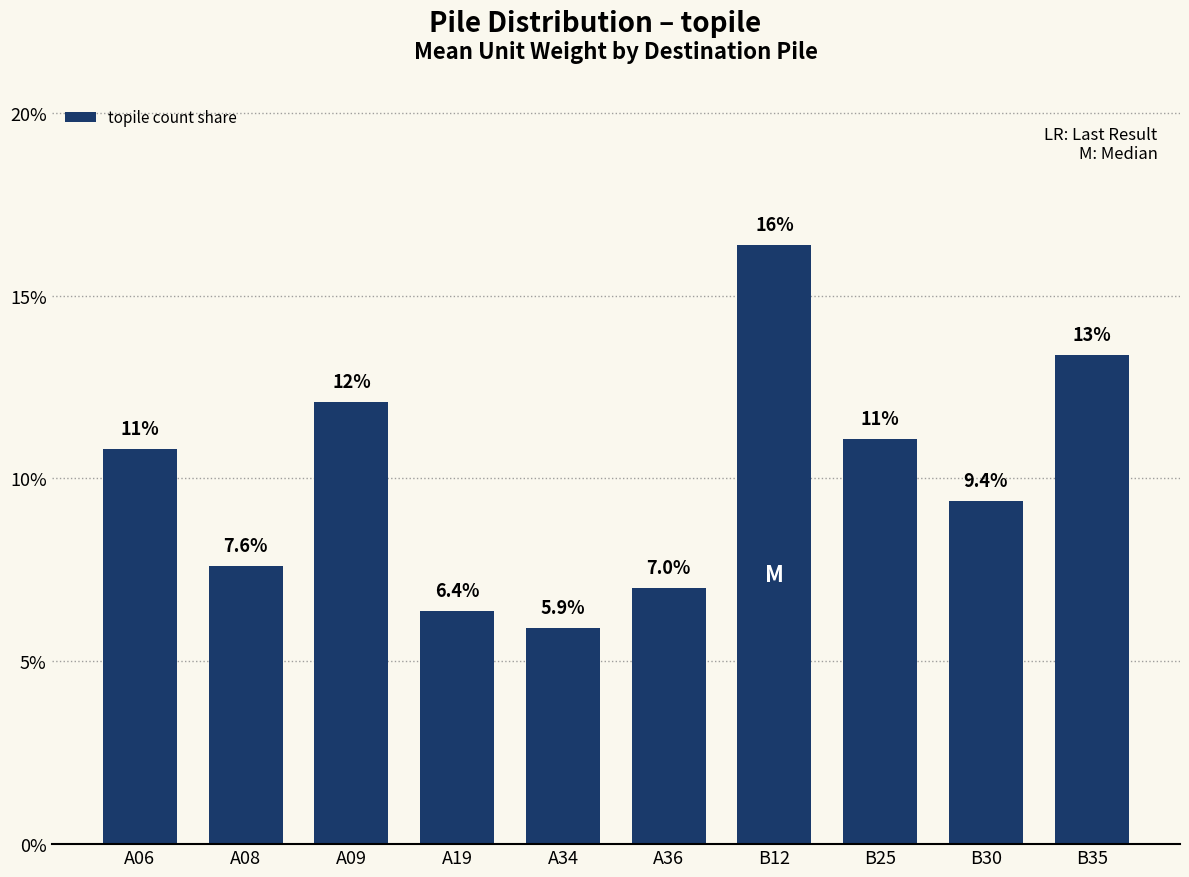

How many bars are there in total?

10